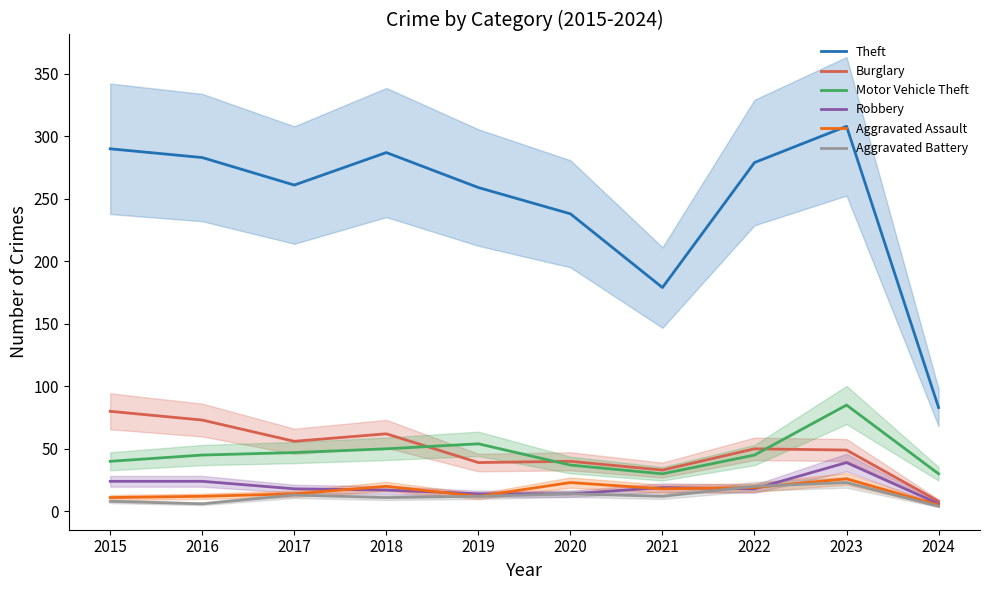

Is the value of Aggravated Battery at 2024 greater than the value of Robbery at 2020?

No